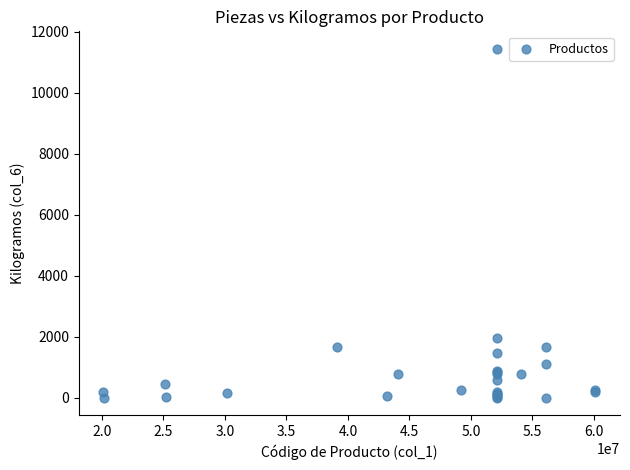

What Y value in the scatter plot is closest to 5718?

1950